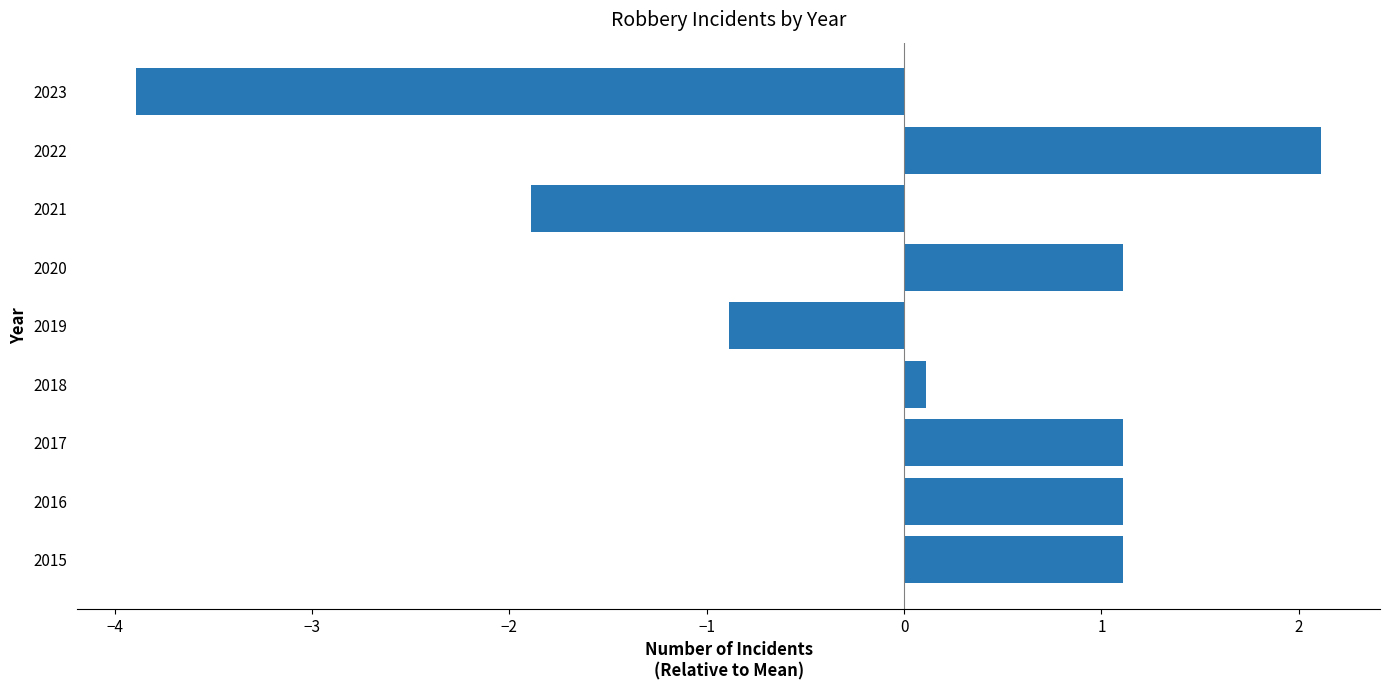

How many values are below 1?

4